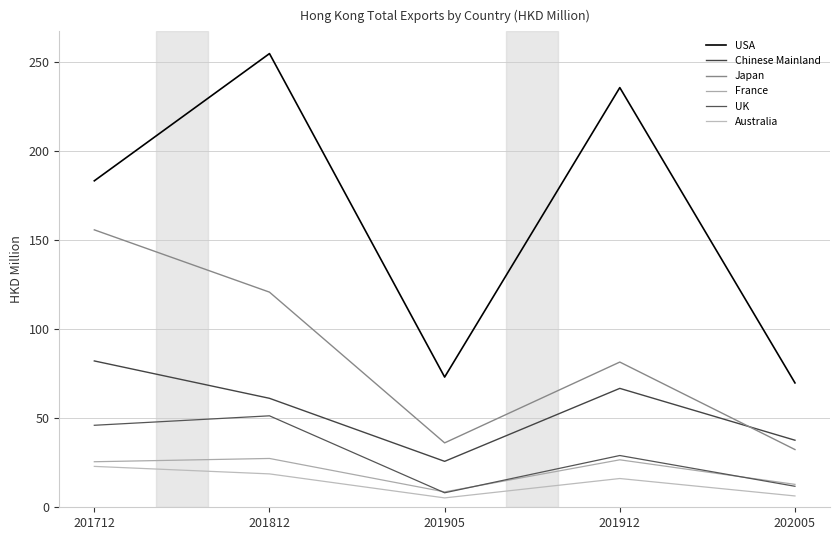

True or false: Chinese Mainland and UK cross at least once.

False